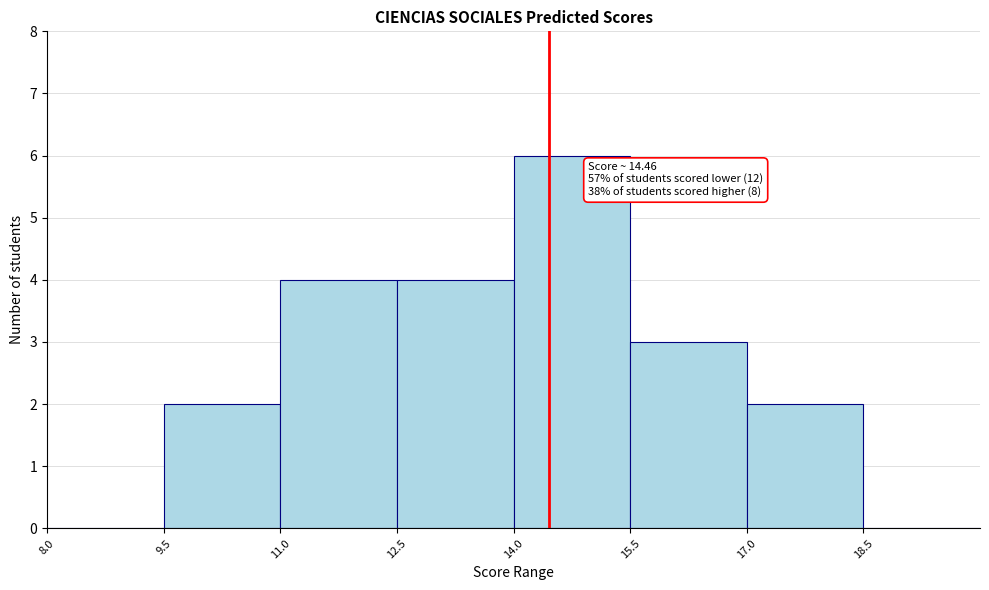

Which range on the x-axis has the tallest bar?

14.0 to 15.5